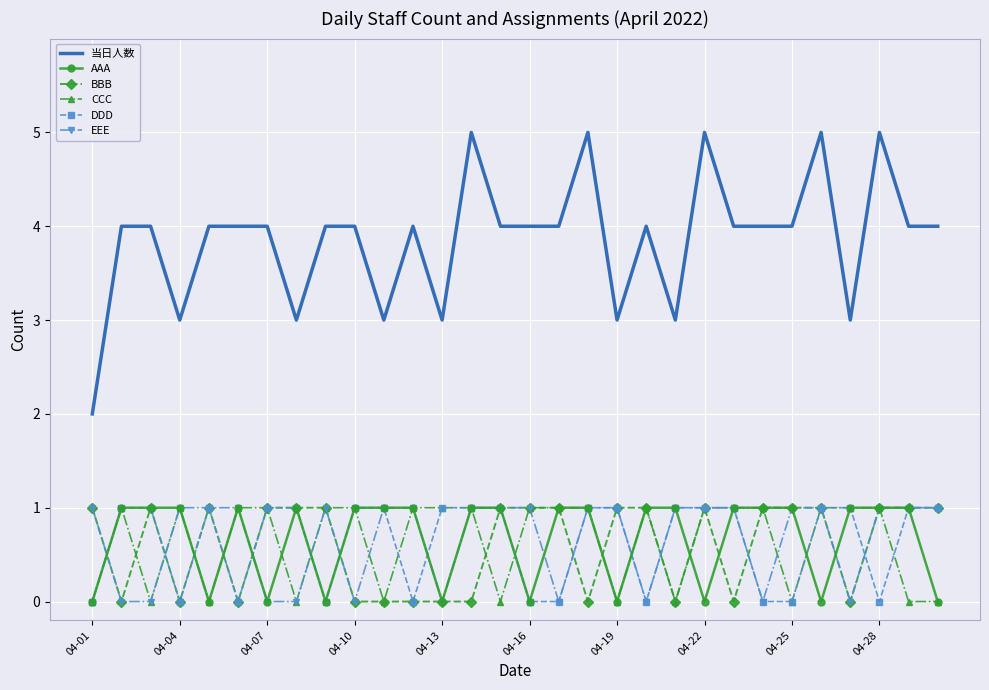

Which series has the largest range (max minus min)?

当日人数